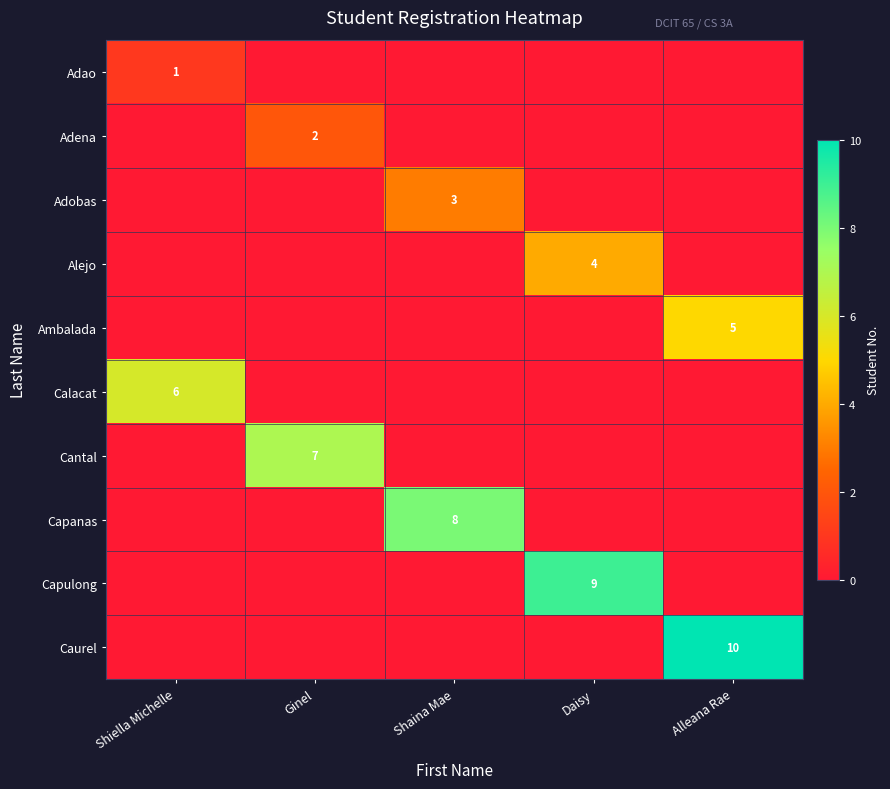

Count the number of data series in this chart.

10